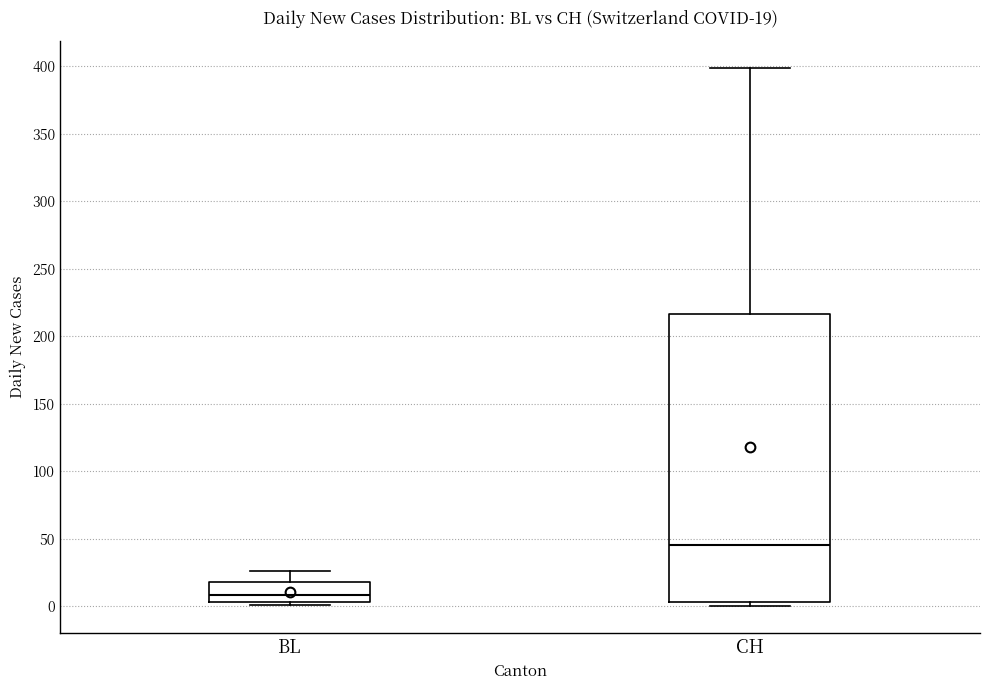

Comparing the boxes themselves (not the whiskers), which one is the tallest?

CH